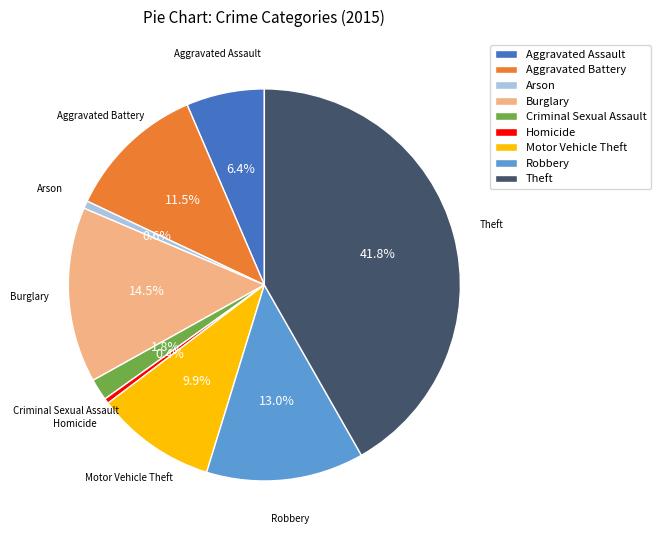

What portion of the pie excludes Robbery?

87.0%